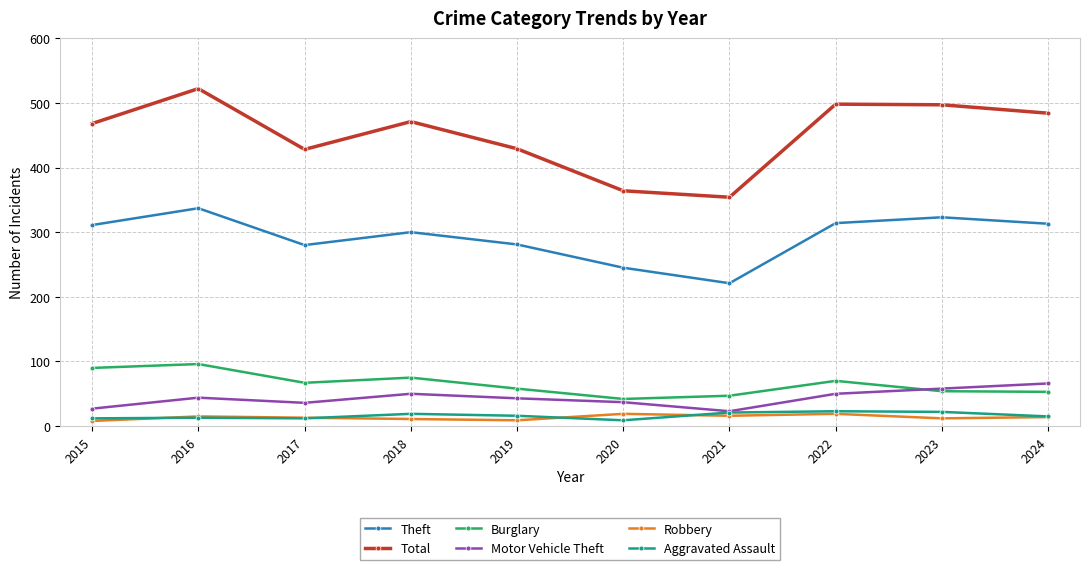

What is the value of the Burglary point at the 1st from the left?

90